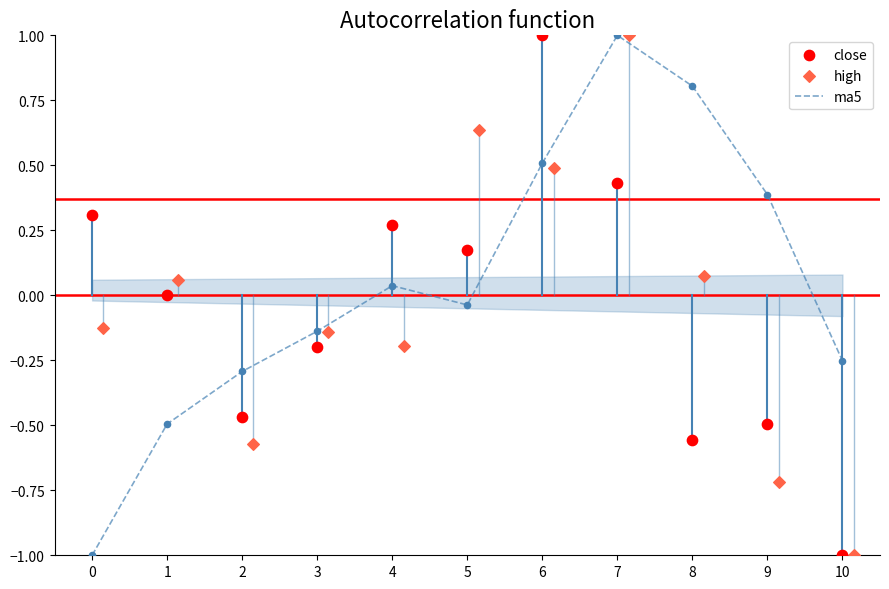

Is the value of close at 3 greater than the value of ma5 at 1?

Yes